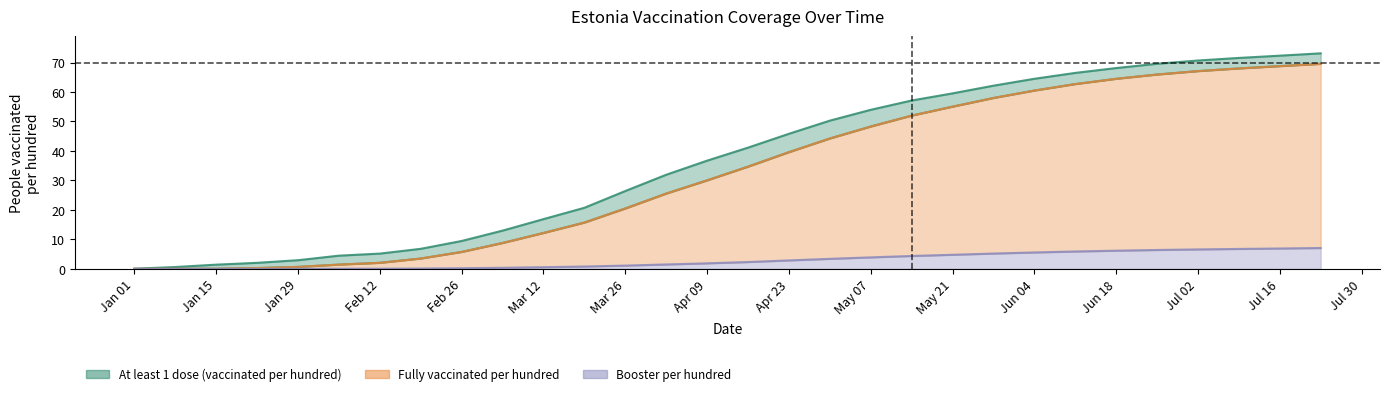

True or false: people_with_booster_per_hundred has a value of 0.0 at 2021-01-22.

True